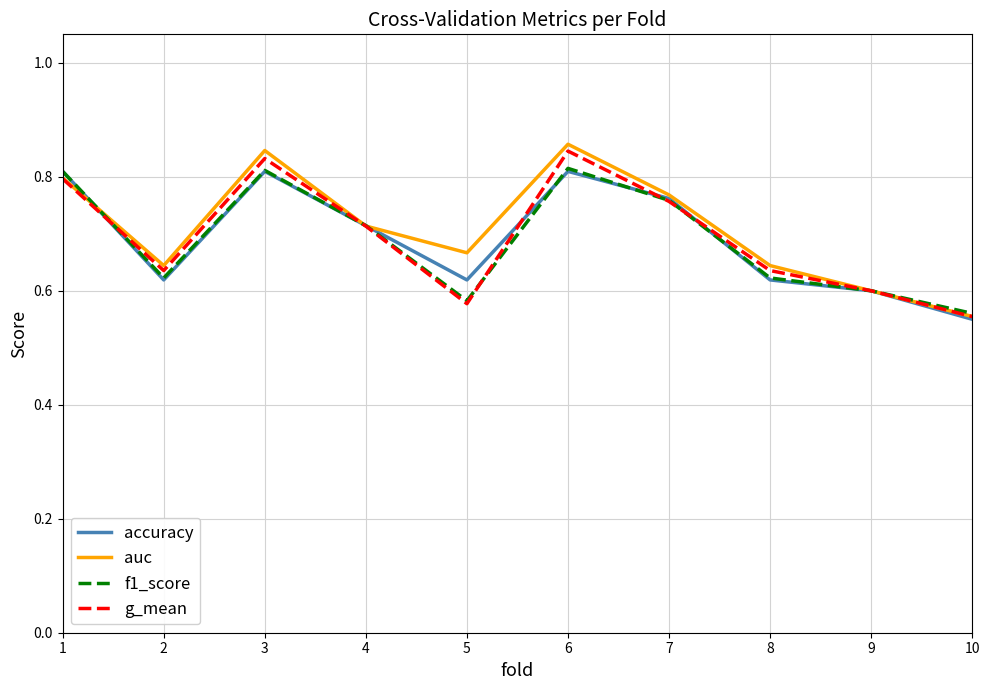

Where is the first local maximum for g_mean?

3